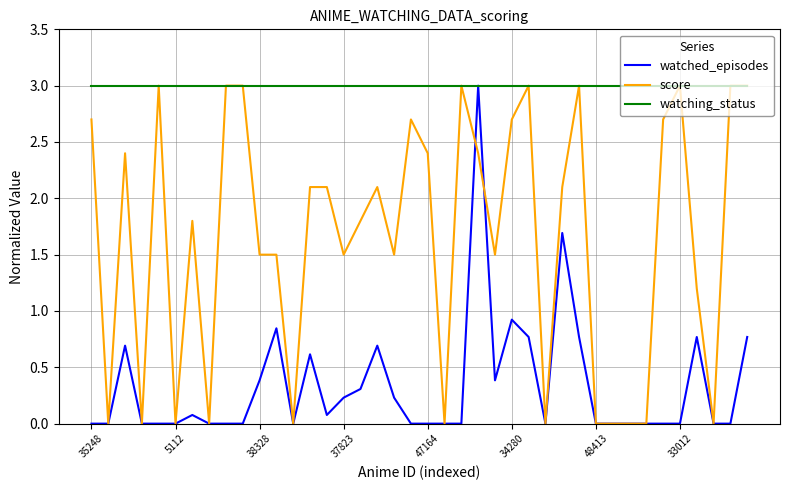

What are all the series names shown in the legend?

watched_episodes, score, watching_status